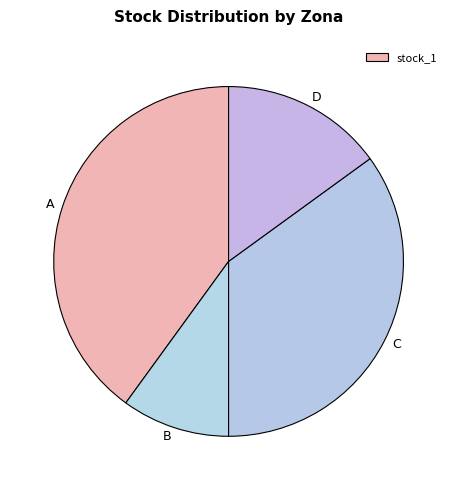

Is there a majority slice in this chart?

No